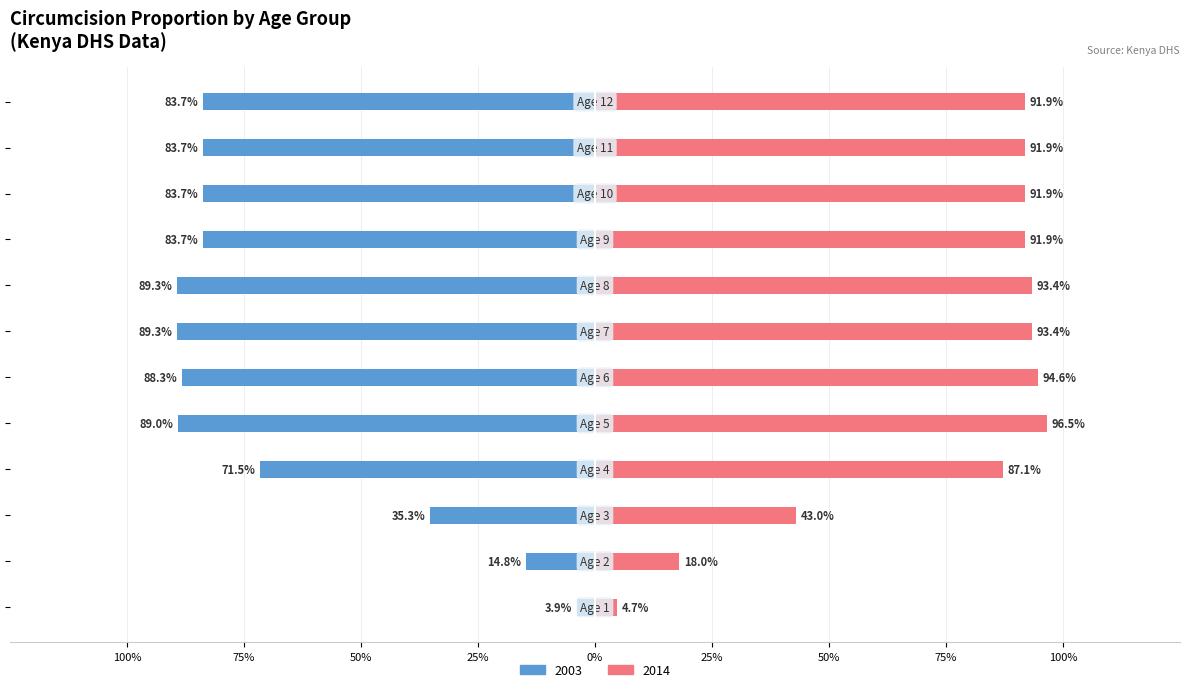

Rank the series by their maximum value, from highest to lowest.

2014, 2003